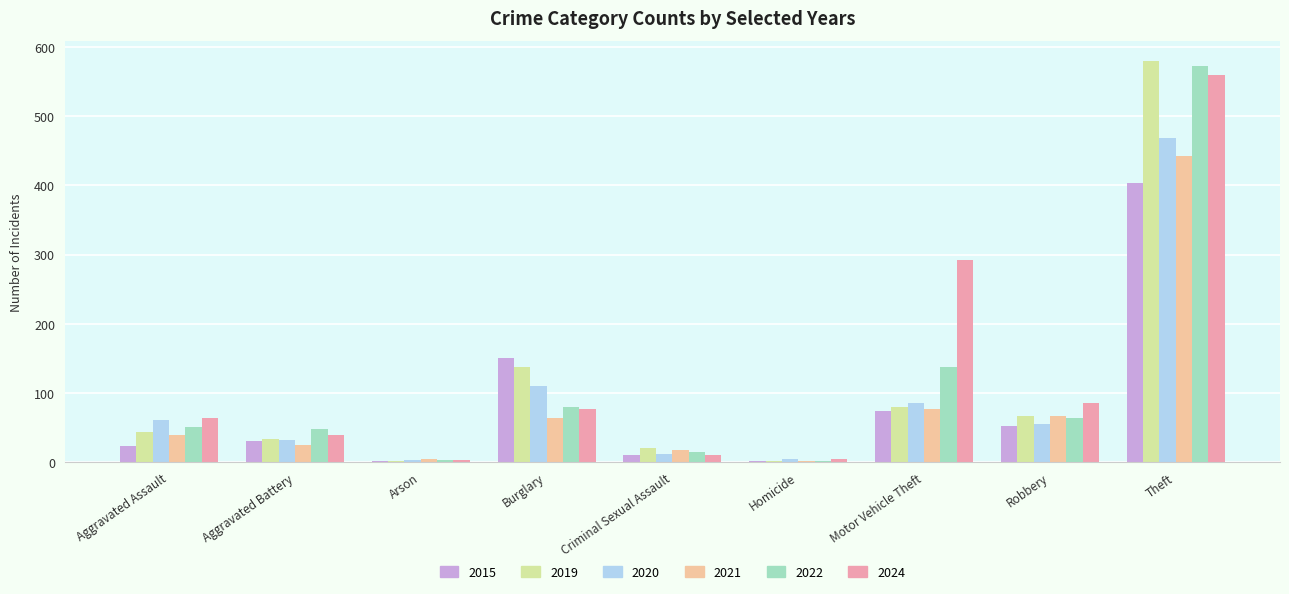

At which label does 2021 reach its peak?

Theft